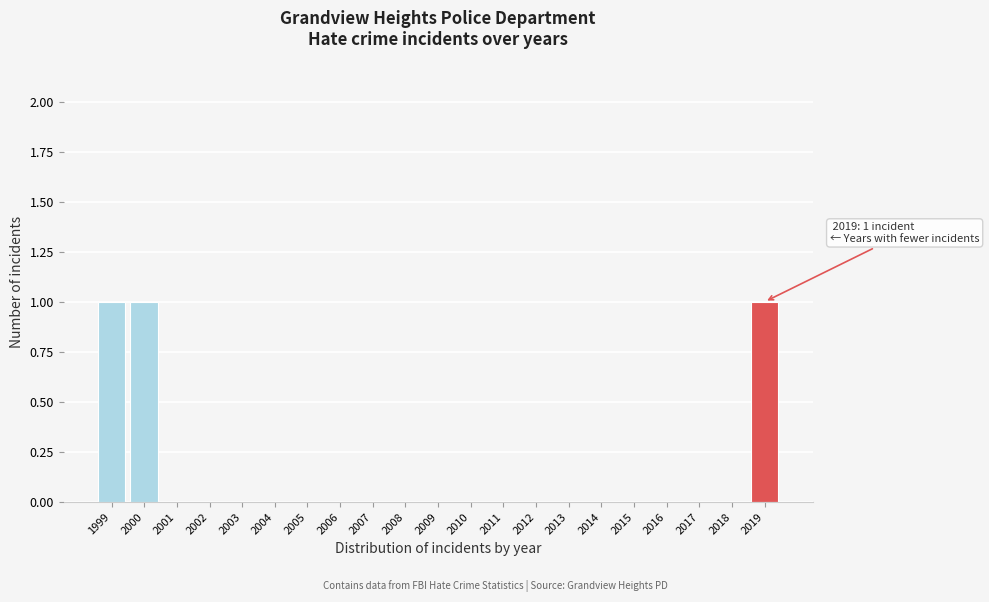

Reading left to right, extract all data points from this chart.

1999=1	2000=1	2001=0	2002=0	2003=0	2004=0	2005=0	2006=0	2007=0	2008=0	2009=0	2010=0	2011=0	2012=0	2013=0	2014=0	2015=0	2016=0	2017=0	2018=0	2019=1